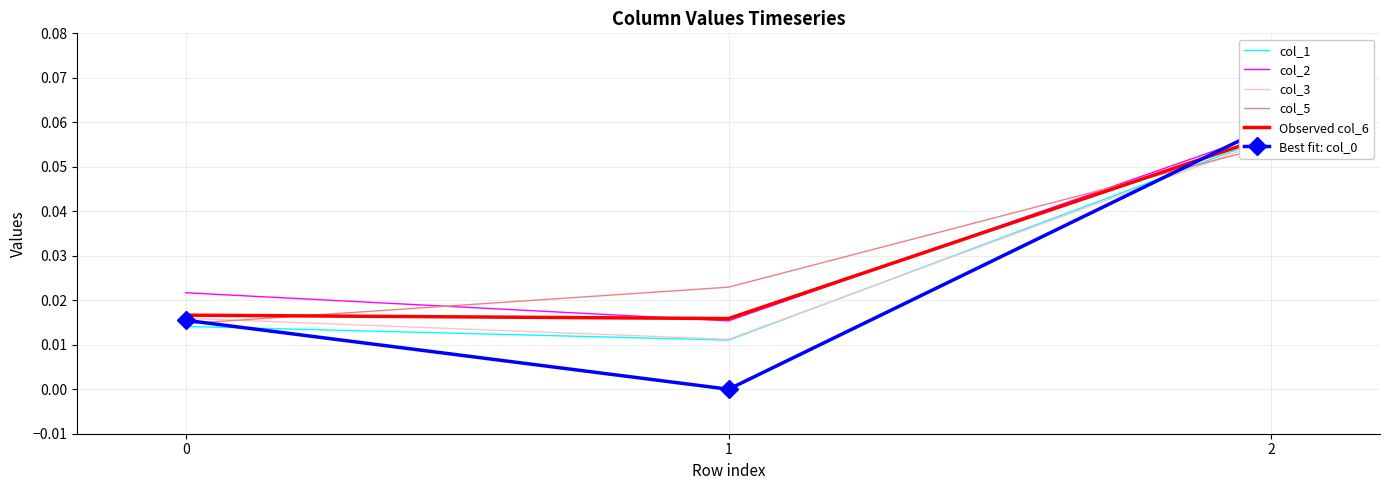

The value of col_5 at 2 is 0.1. True or false?

True